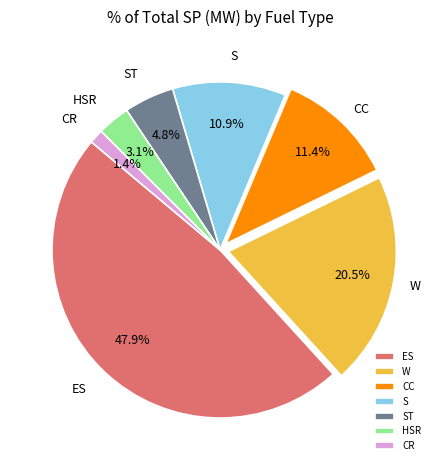

Which category has the smallest portion of the pie?

CR